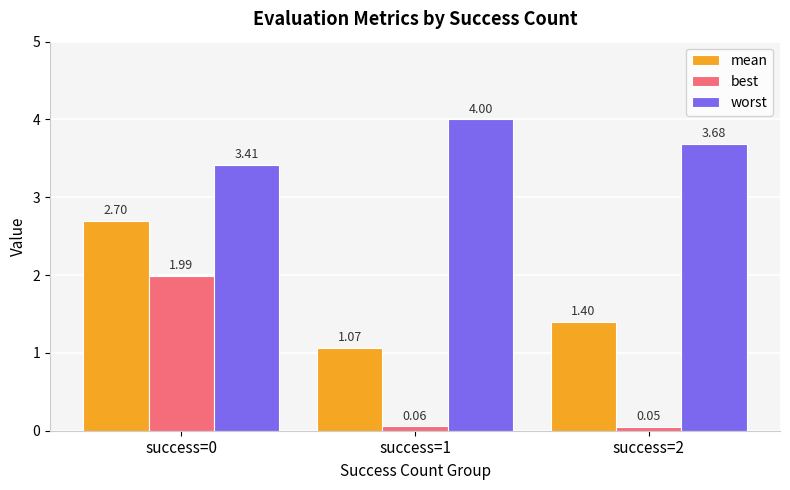

Rank the series by their average value, from lowest to highest.

best, mean, worst